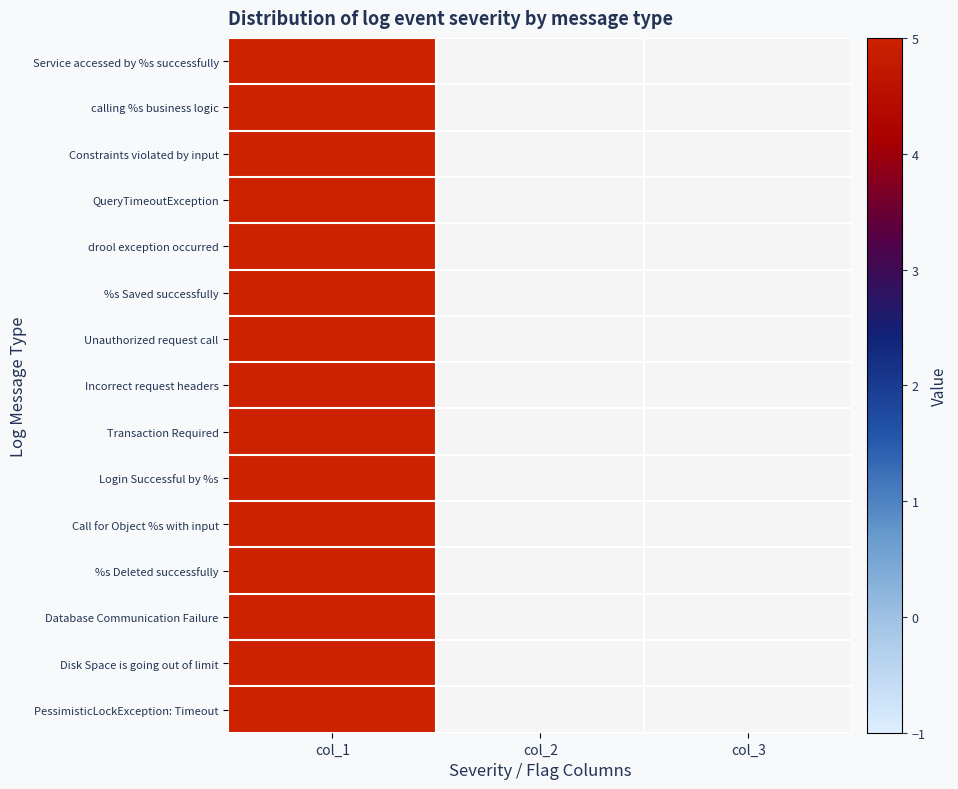

What is the maximum value for Login Successful by %s?

5